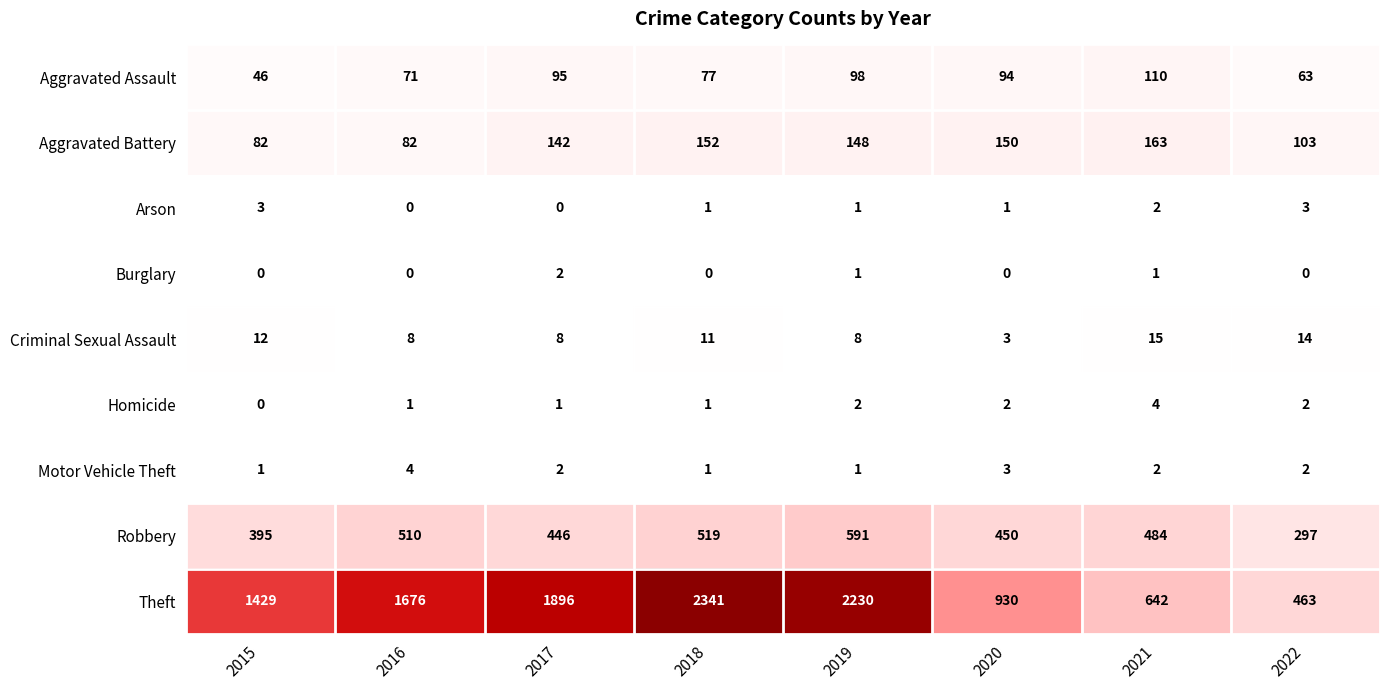

At how many categories does at least one series exceed 633?

7